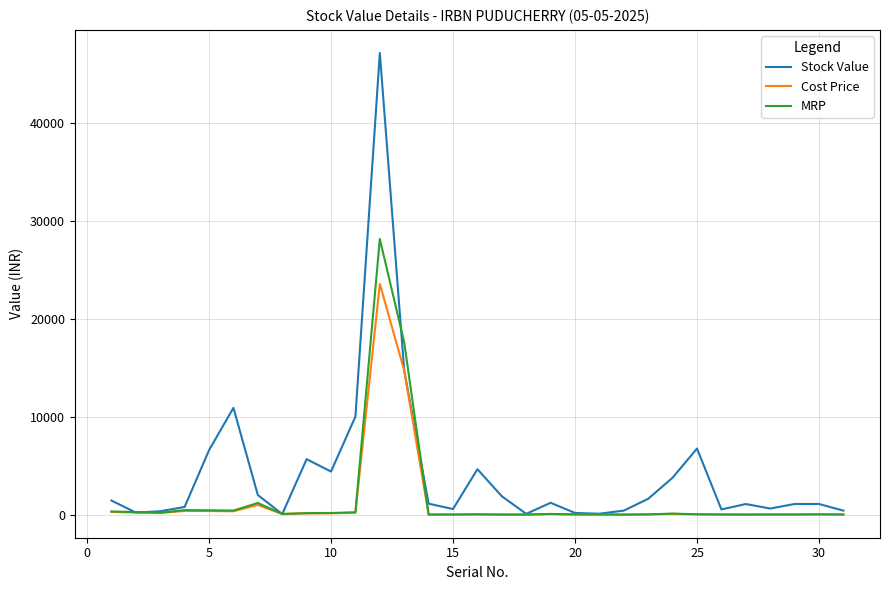

In Stock Value, how many points are lower than both neighbors (excluding endpoints)?

8